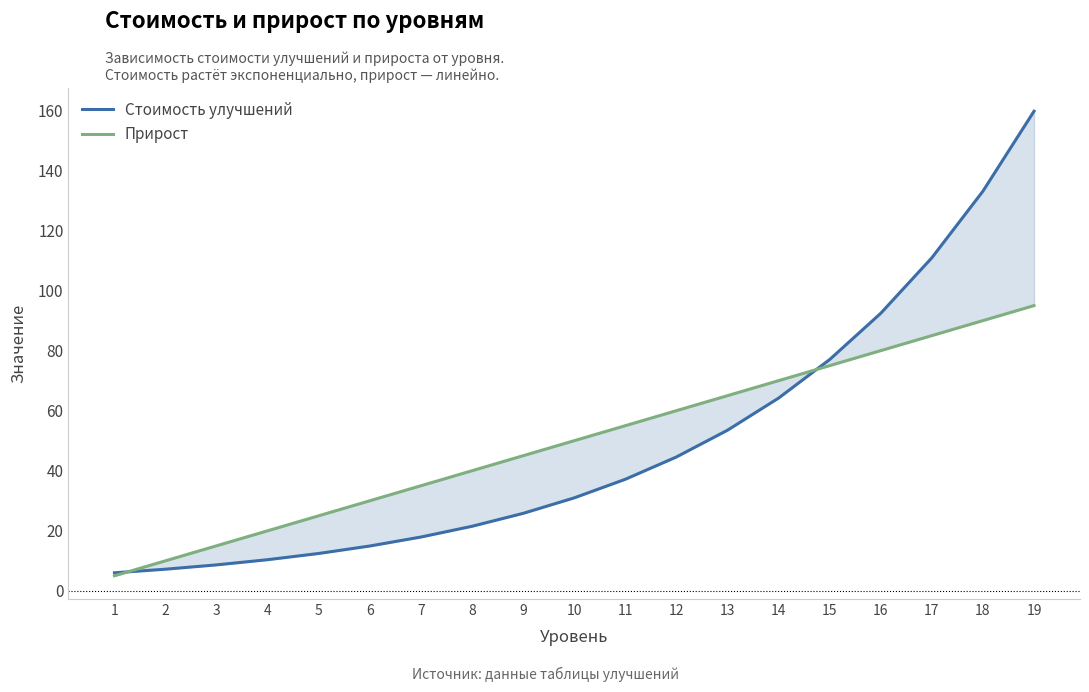

What is the difference between the highest and lowest values at 11?

17.8